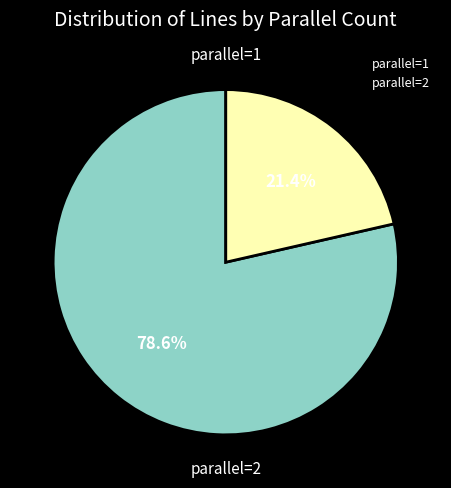

What percentage is the parallel=2 slice, to the nearest percent?

21%